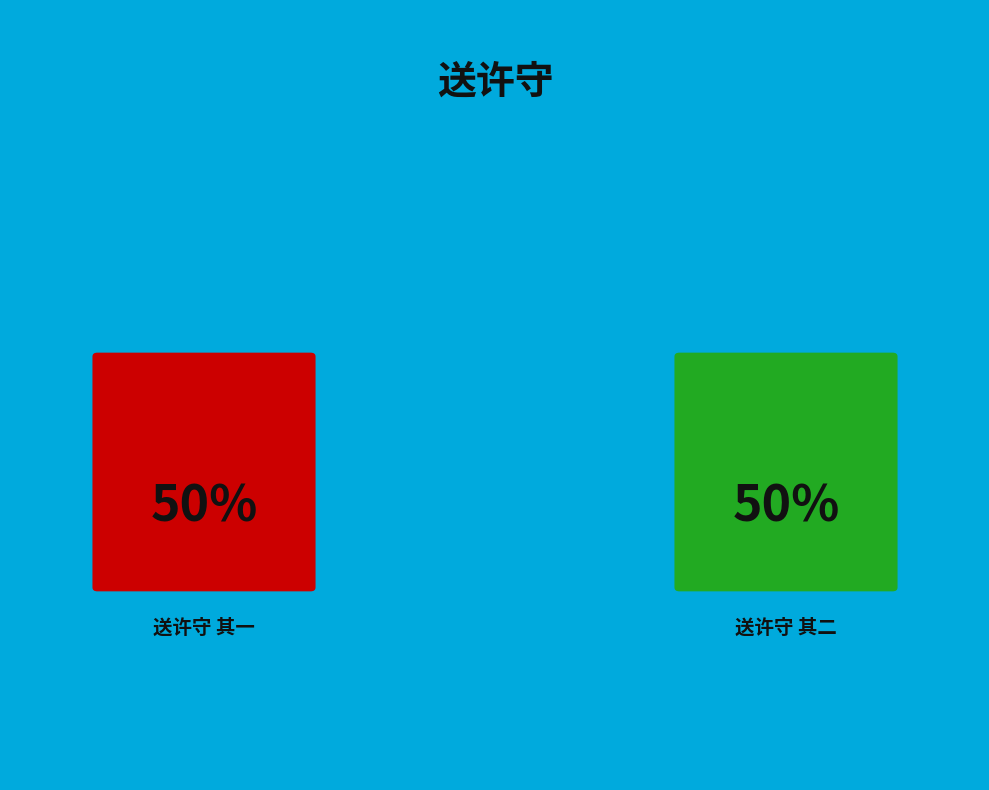

True or false: 送许守 其二 accounts for 62% of the total.

False